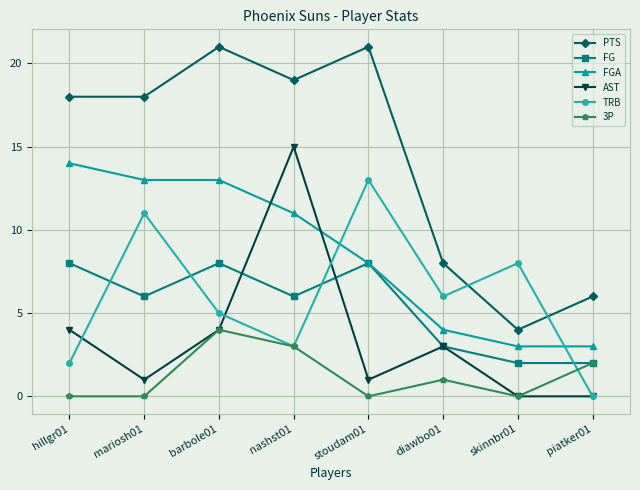

List the series in order of their peak value, highest first.

PTS, AST, FGA, TRB, FG, 3P